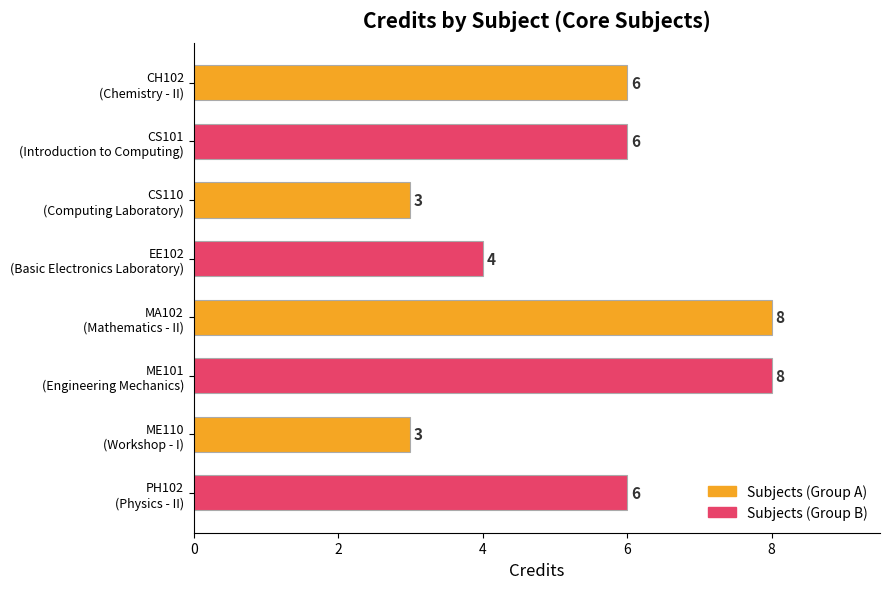

What is the value of the 2nd bar from the top?

6